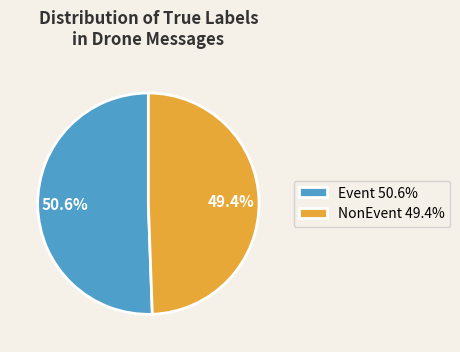

Is it true that Event is 51% of the pie?

True